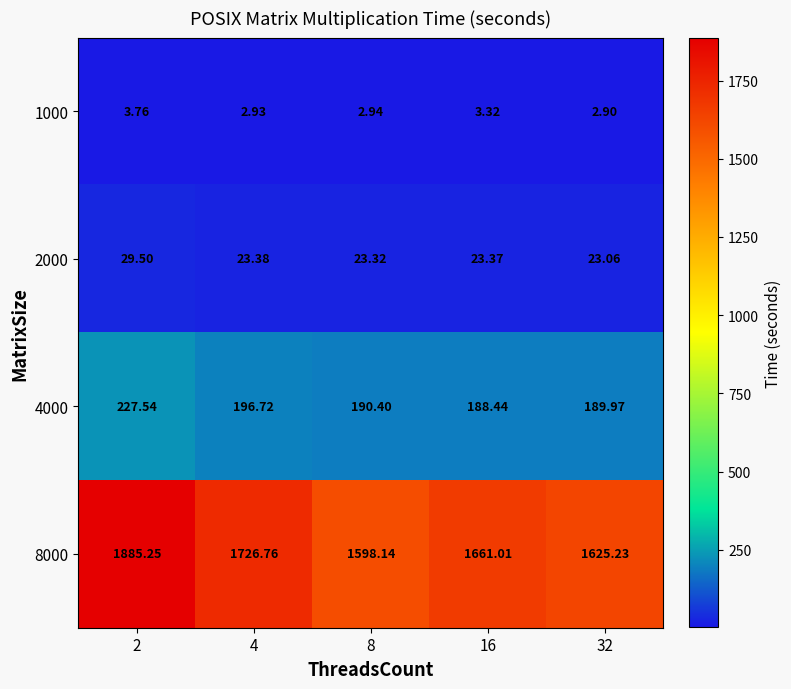

Is the value of 1000 at 8 greater than the value of 4000 at 4?

No